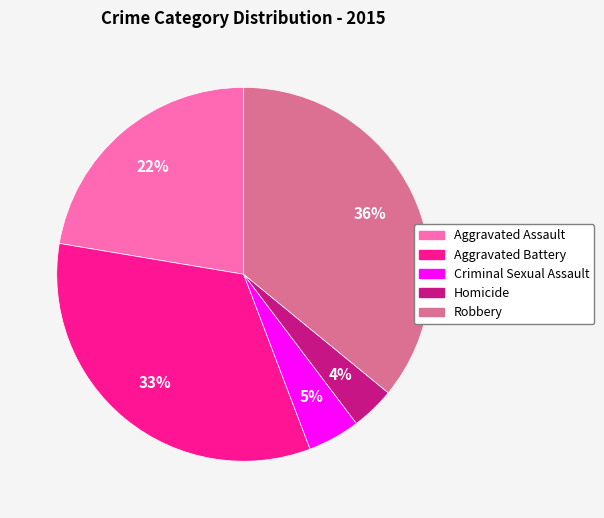

Which slice is the smallest?

Homicide